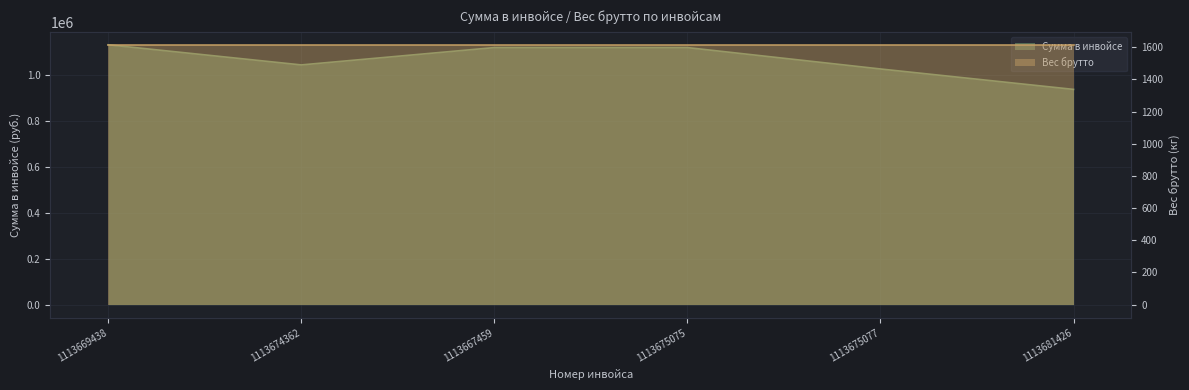

Reading left to right, list all the values displayed in this chart.

1131438	1043784	1119258	1119258	1026144	937230